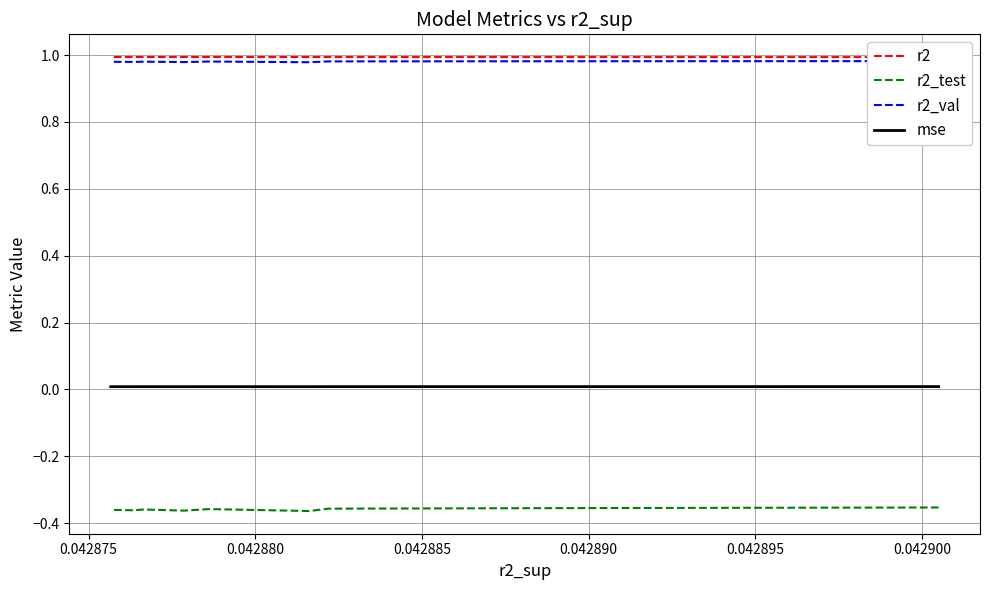

How many lines are shown in the chart?

4